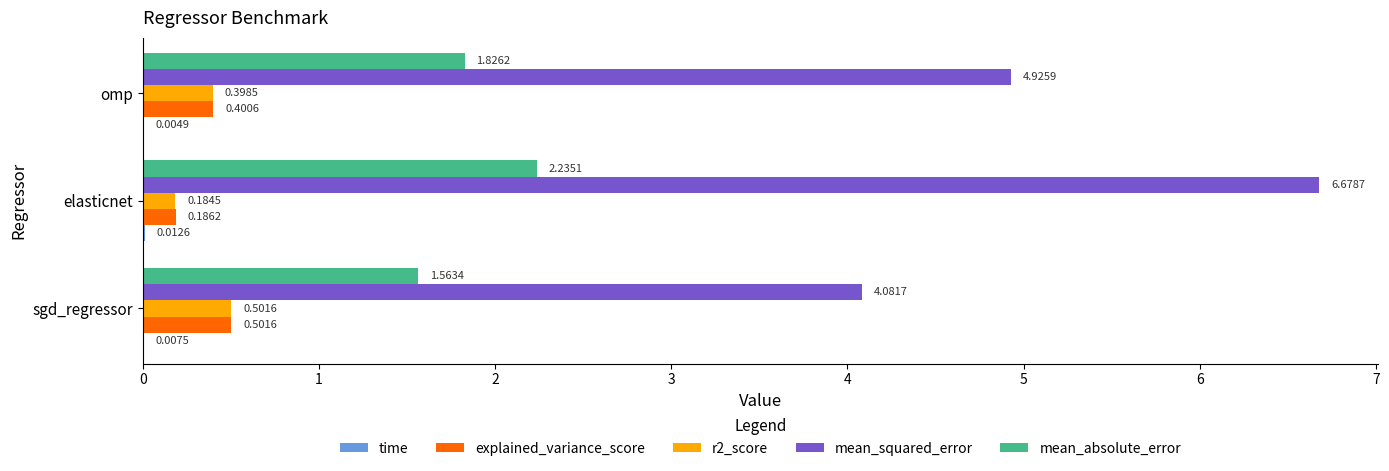

Which series has the largest range (max minus min)?

mean_squared_error